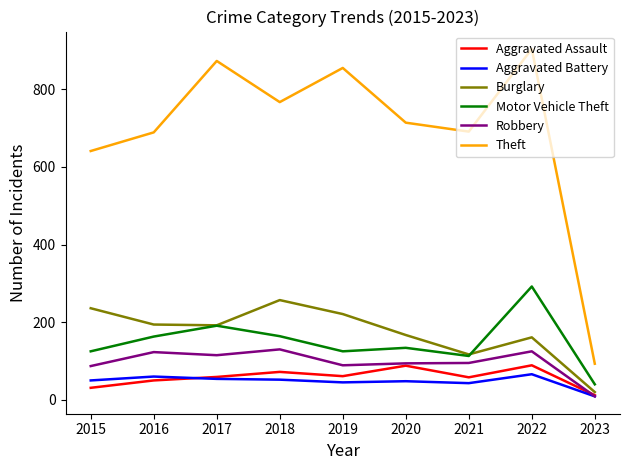

True or false: Theft and Robbery cross at least once.

False